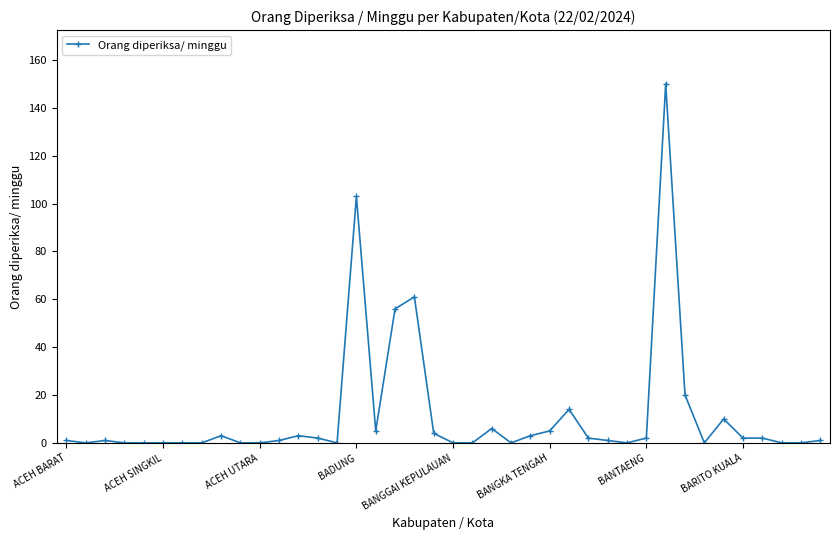

What is the greatest value displayed?

150